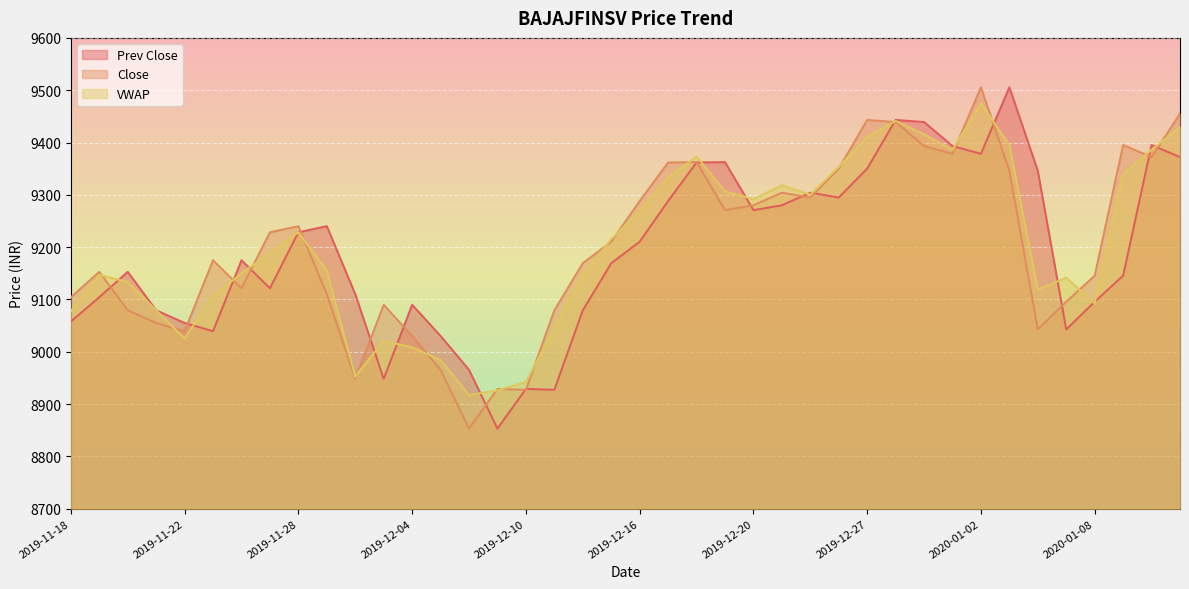

Which category has the highest value in the Prev Close series?

2020-01-03